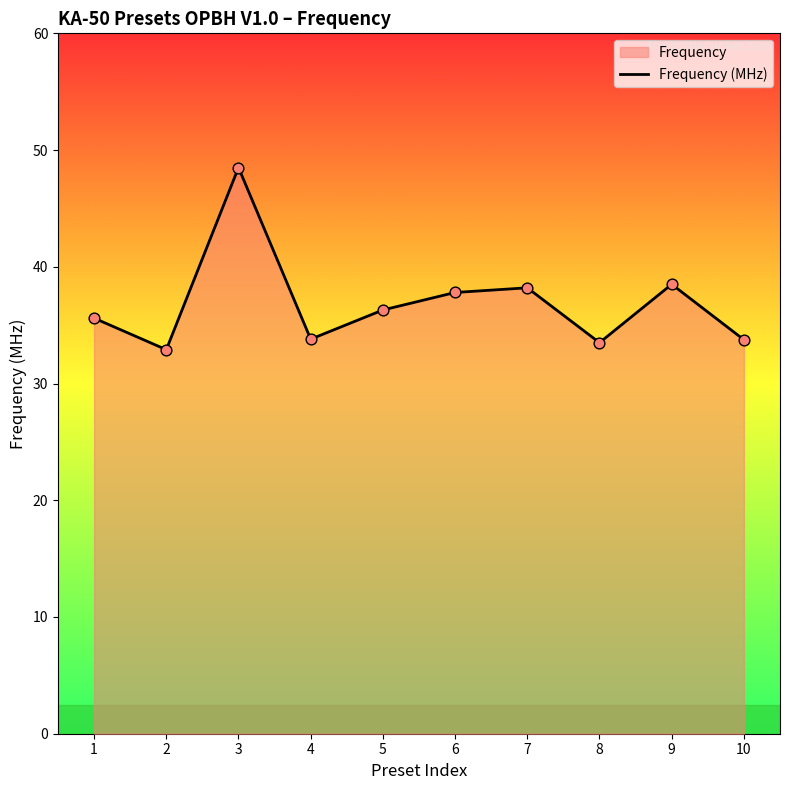

What is the ratio of the value at 4 to the value at 9?

0.9